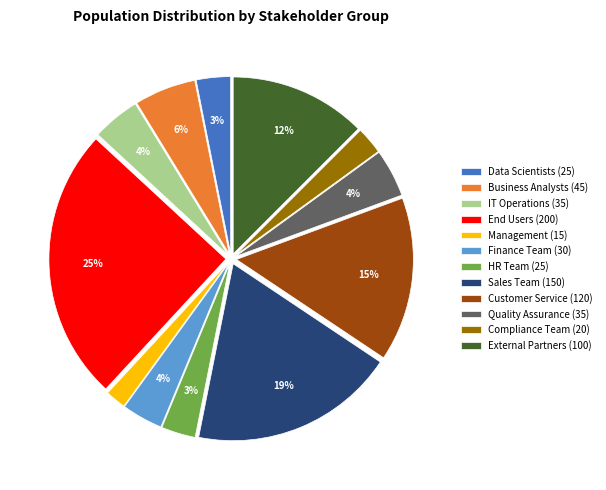

To the nearest percent, what is the combined percentage of External Partners (100) and Management (15)?

14%